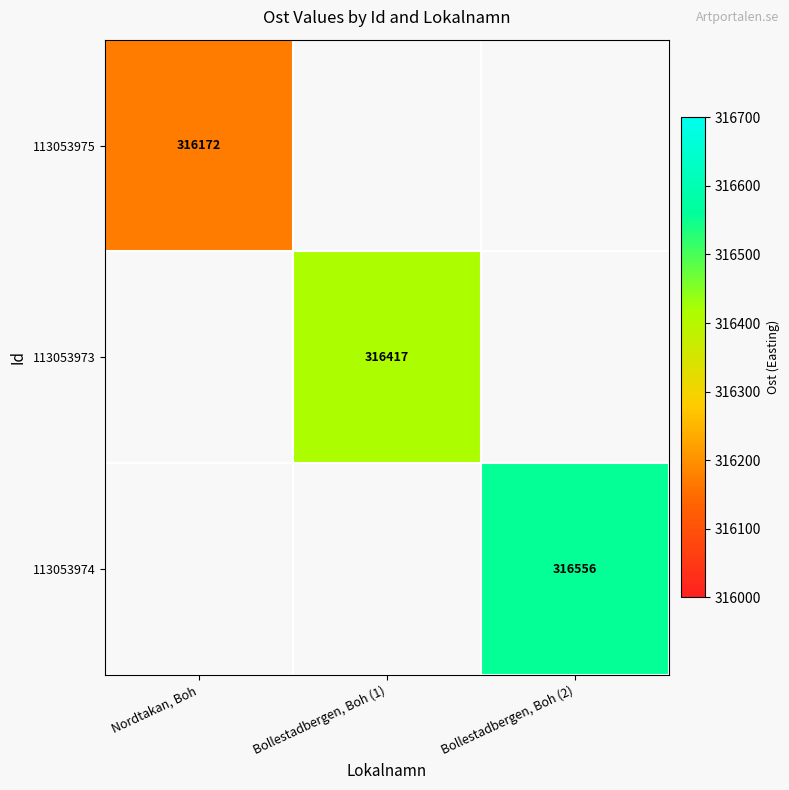

The 113053973 series shows 316417 at Bollestadbergen, Boh (1). True or false?

True